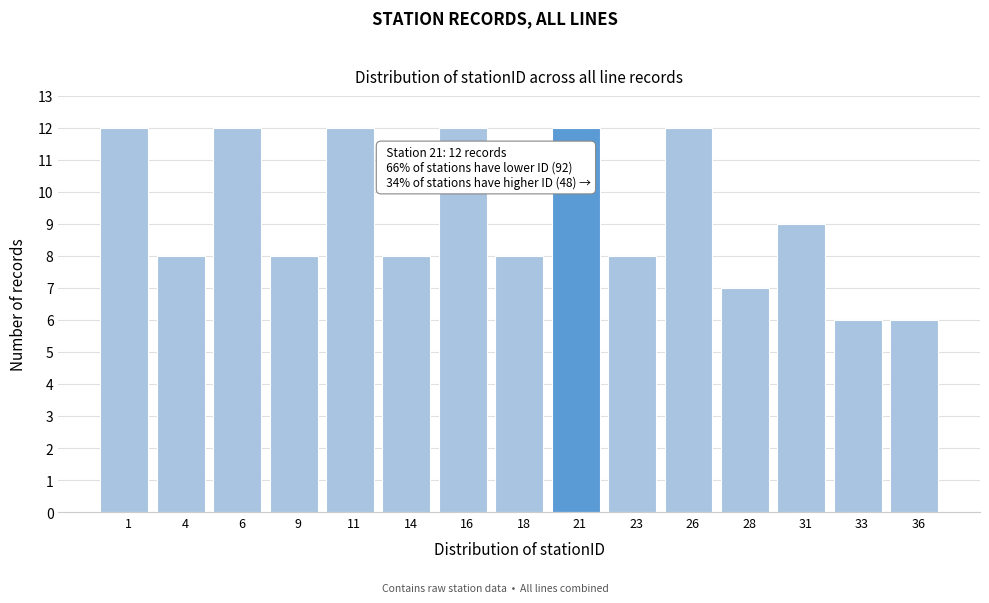

Reading left to right, extract all data points from this chart.

12	8	12	8	12	8	12	8	12	8	12	7	9	6	6